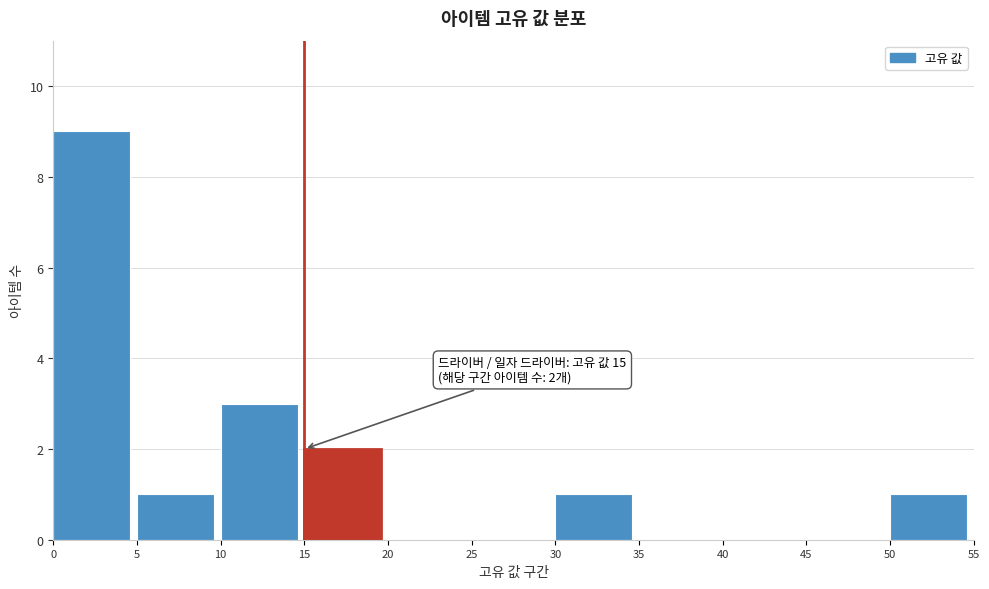

Over which range of the x-axis is the bar tallest?

0 to 5